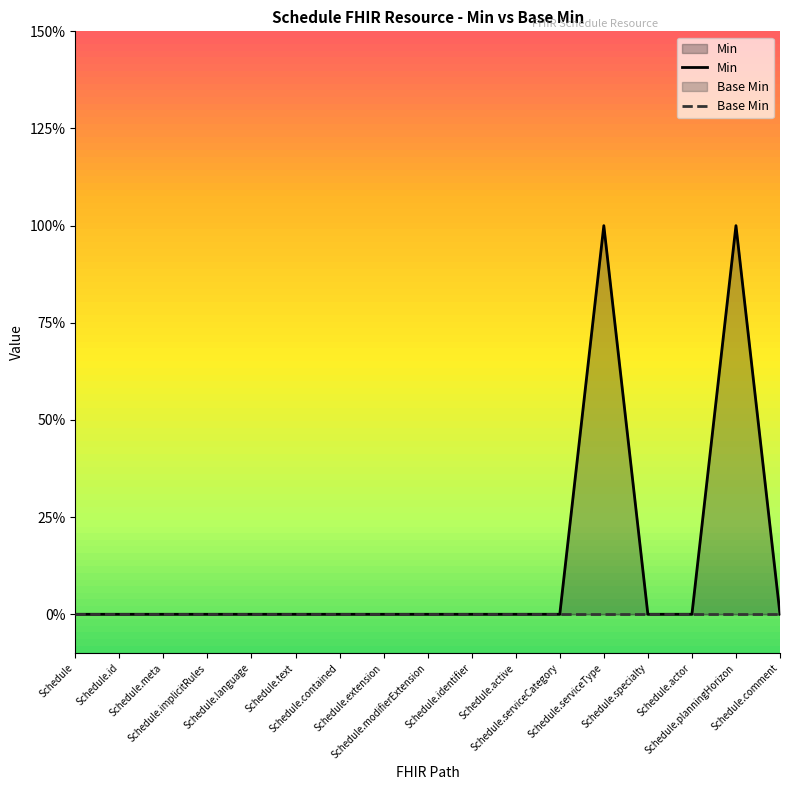

What position from the right is Schedule.serviceType?

5